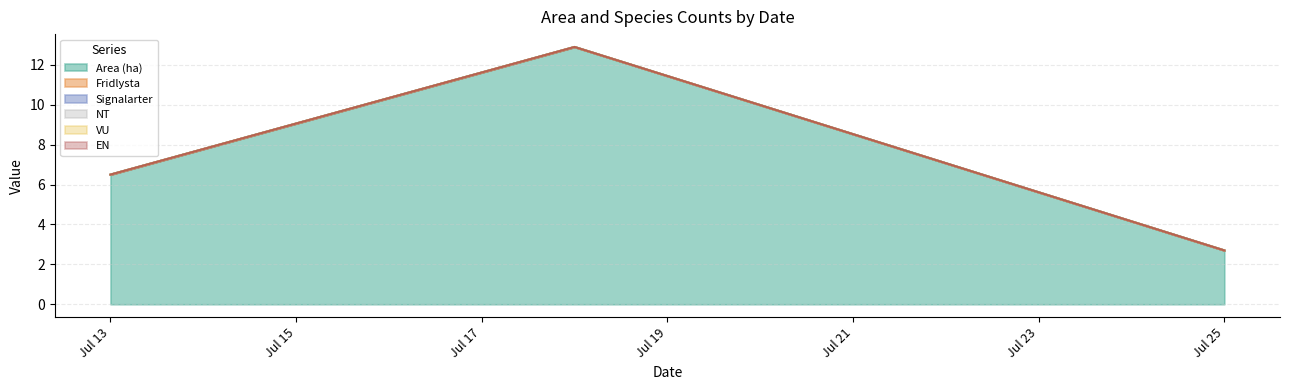

True or false: Area (ha) and VU intersect in this chart.

False